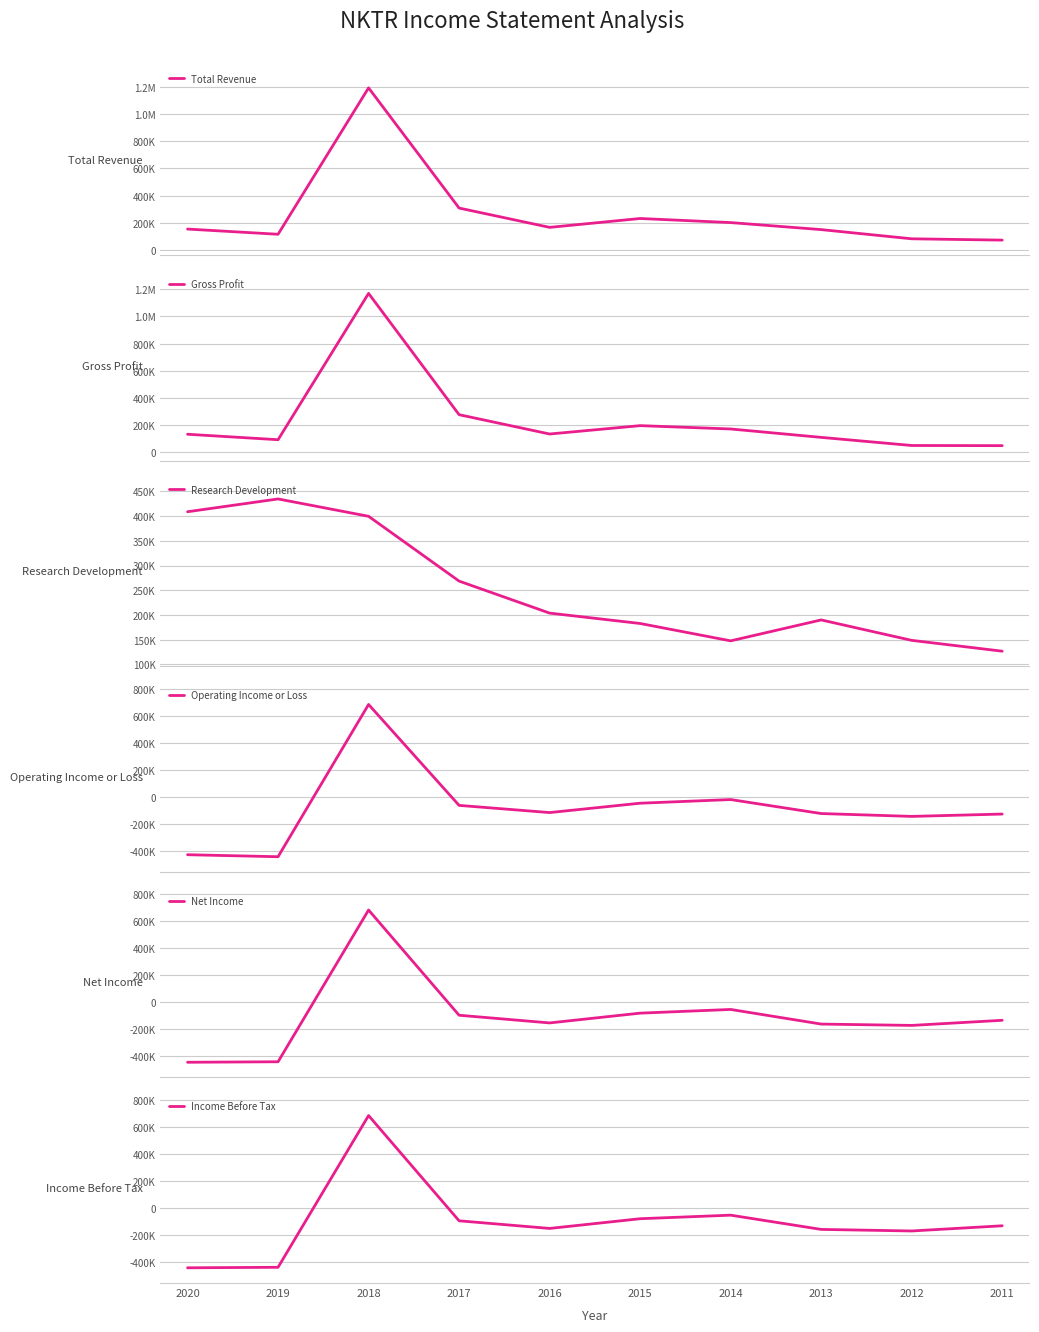

What is the difference between the Research Development values at 2017 and 2015?

85700